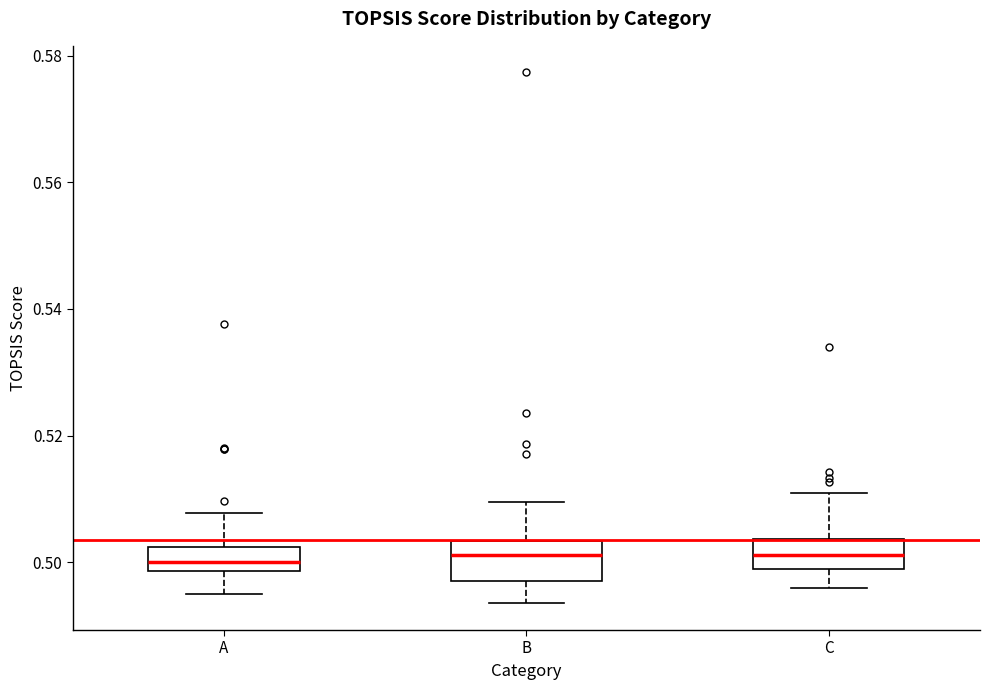

Reading left to right, read every box against the y-axis: the position of its median line, the range the box covers, and the ends of its whiskers. The values are not printed on the chart, so give them approximately, as read against the axis.

A: median 0.500, box 0.498 to 0.502, whiskers 0.496 to 0.508
B: median 0.502, box 0.498 to 0.504, whiskers 0.494 to 0.510
C: median 0.502, box 0.498 to 0.504, whiskers 0.496 to 0.510